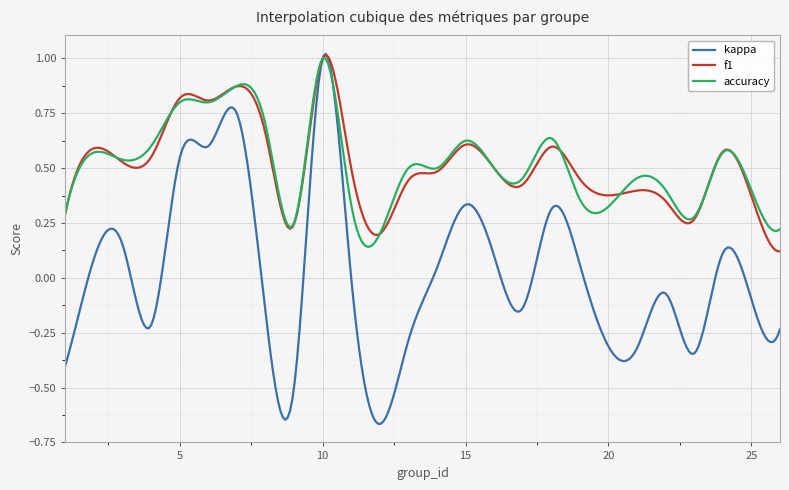

Which series has the widest spread of values?

kappa